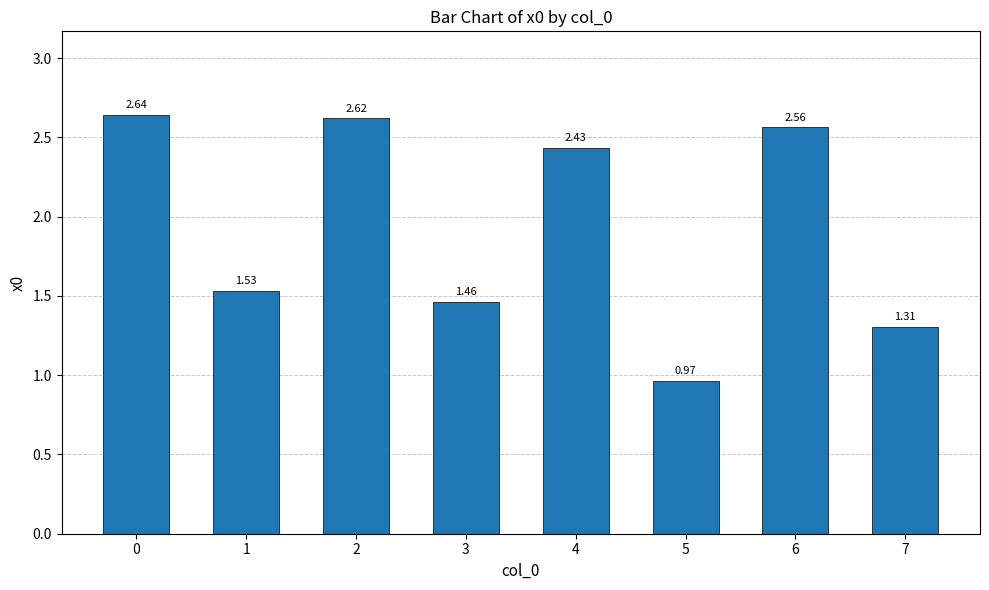

What is the change in value from 4 to 5?

-1.5